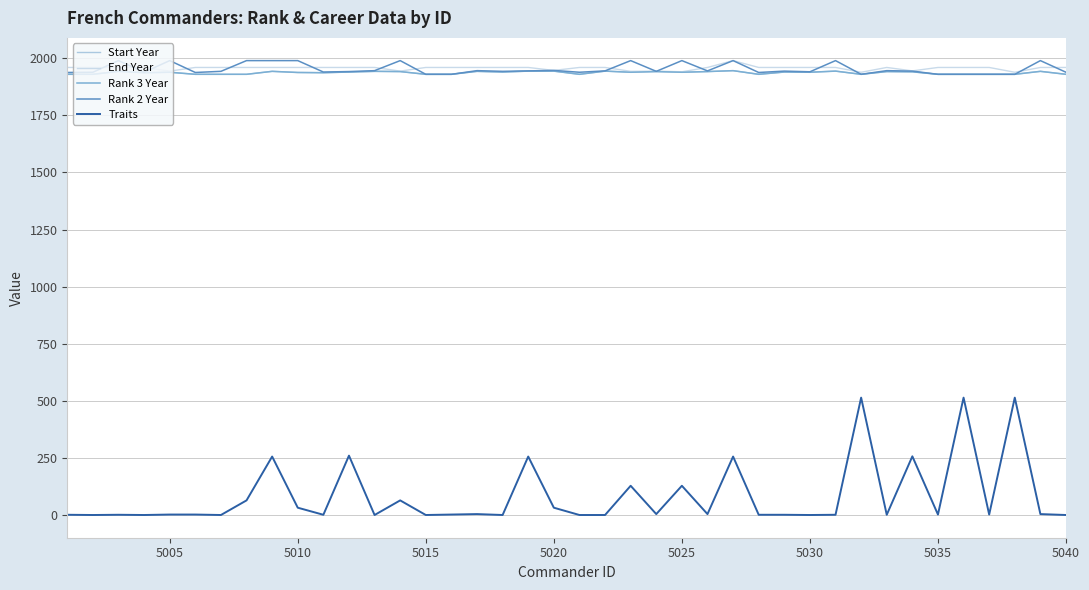

What is the difference between the maximum and second lowest values in the End Year series?

51